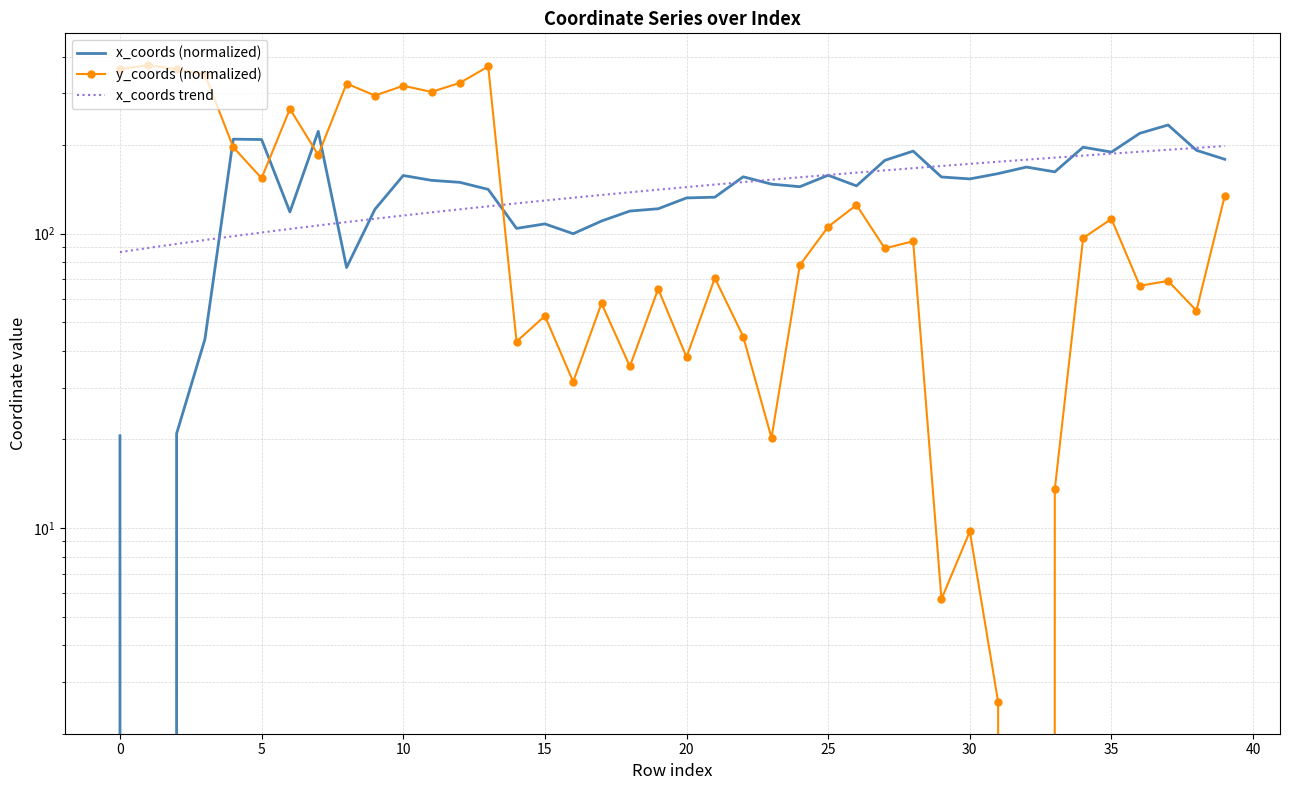

How many interior local valleys does the y_coords (normalized) series have?

14